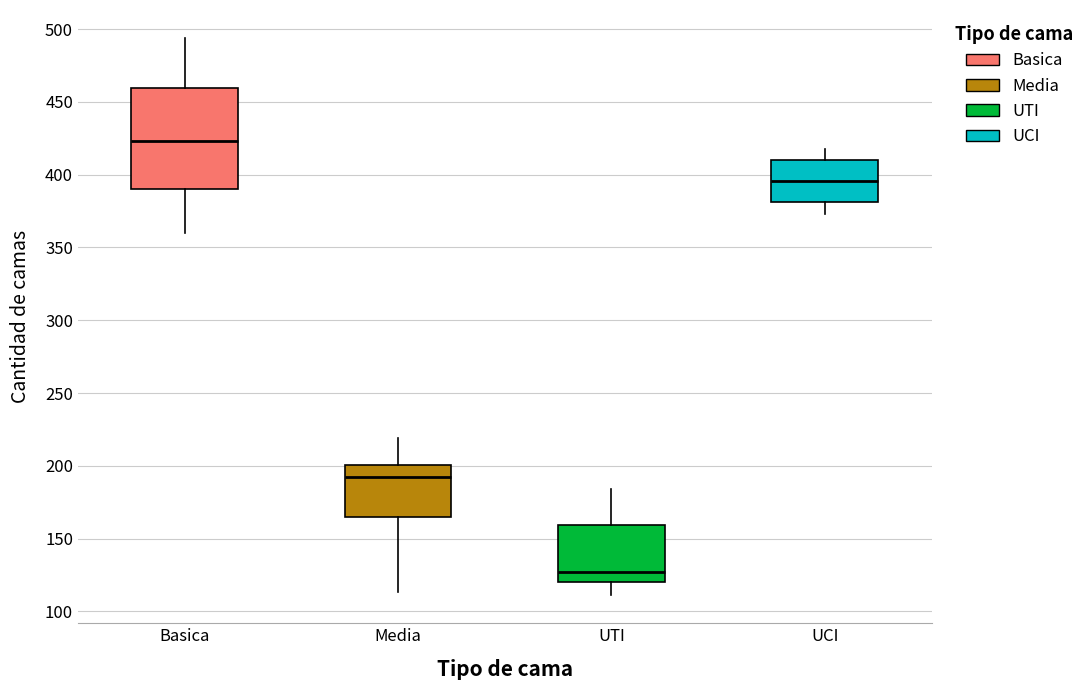

Reading left to right, read every box against the y-axis: the position of its median line, the range the box covers, and the ends of its whiskers. The values are not printed on the chart, so give them approximately, as read against the axis.

Basica: median 425, box 390 to 460, whiskers 360 to 495
Media: median 195, box 165 to 200, whiskers 115 to 220
UTI: median 125, box 120 to 160, whiskers 110 to 185
UCI: median 395, box 380 to 410, whiskers 375 to 420